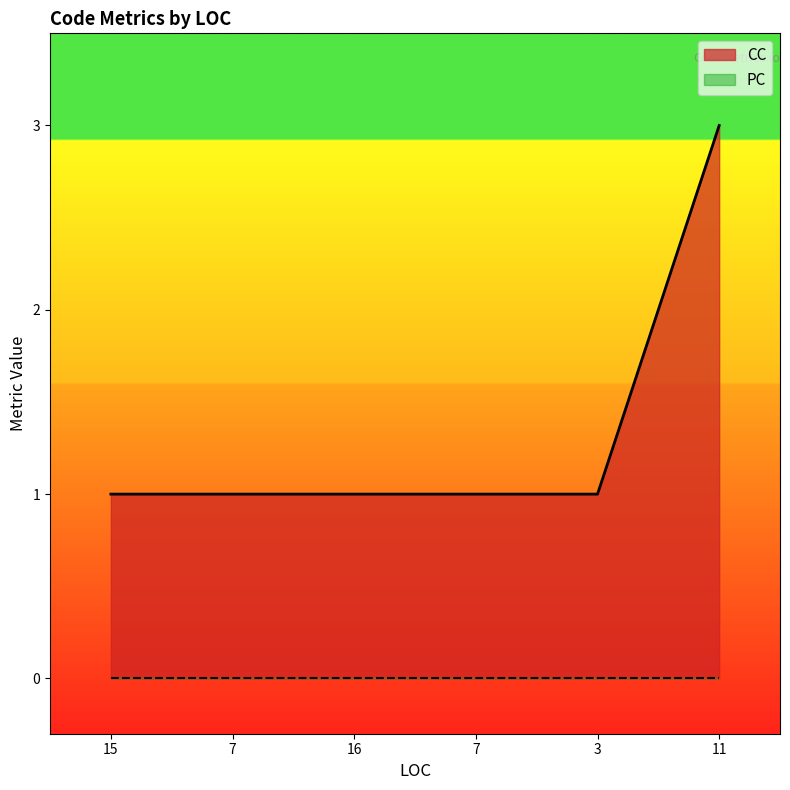

Where is the data nearest to the value 2?

15